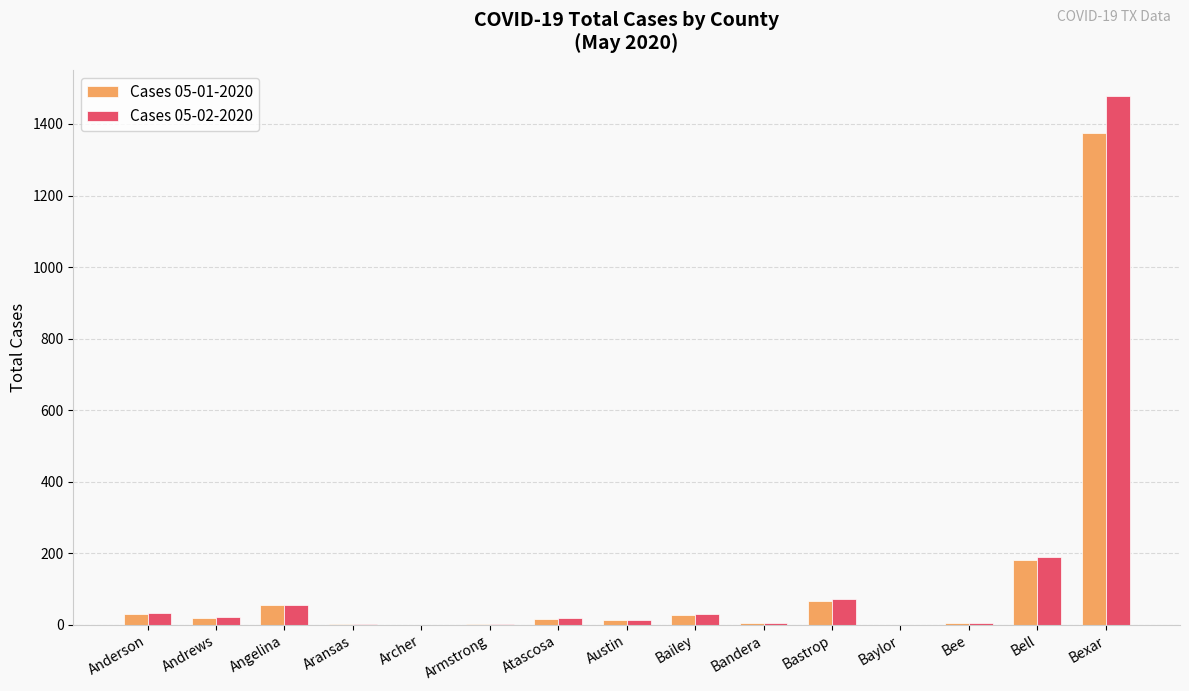

What is the total value across all series at Angelina?

109